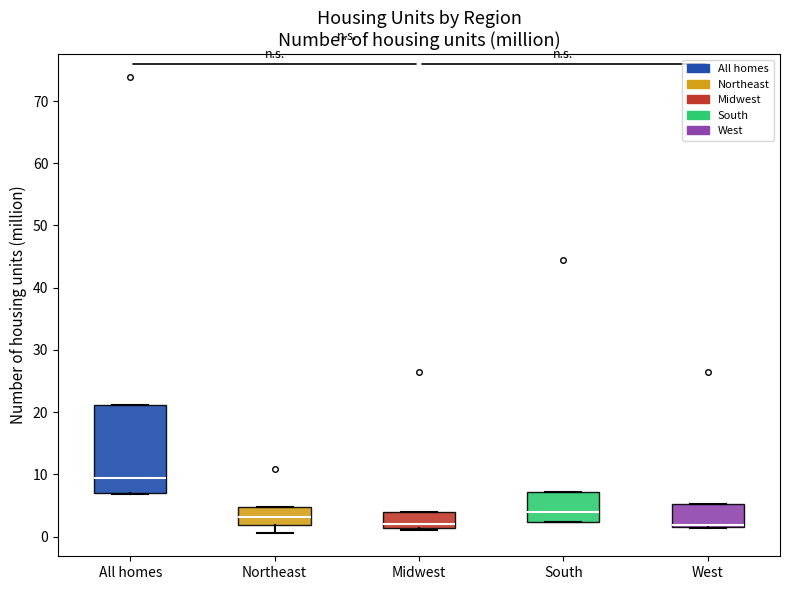

Where is the upper edge of the box for West on the y-axis? The values are not printed on the chart, so give them approximately, as read against the axis.

5